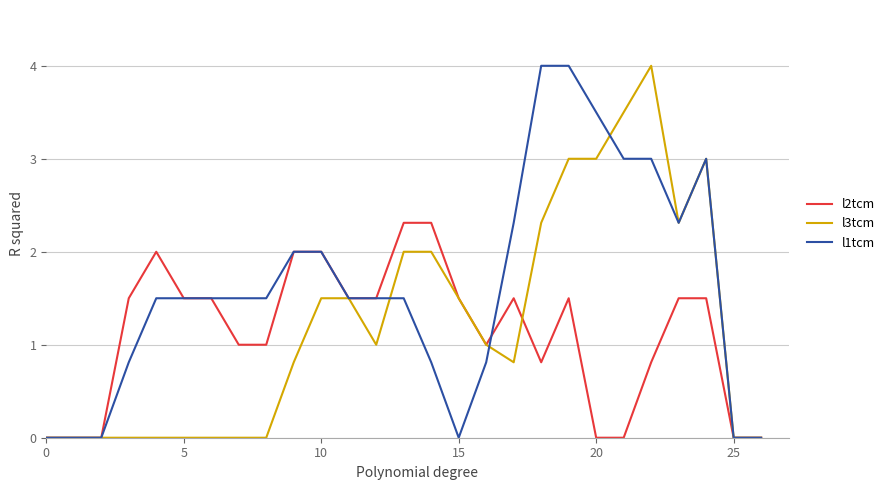

True or false: l3tcm and l1tcm intersect in this chart.

True